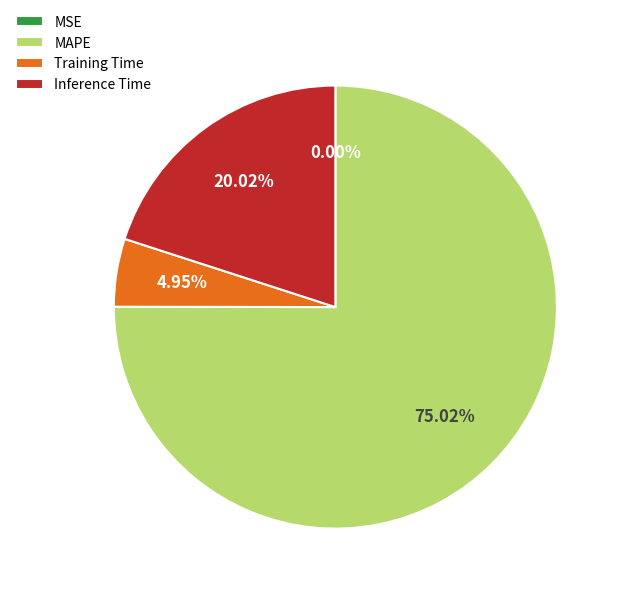

Which category has the biggest portion of the pie?

MAPE